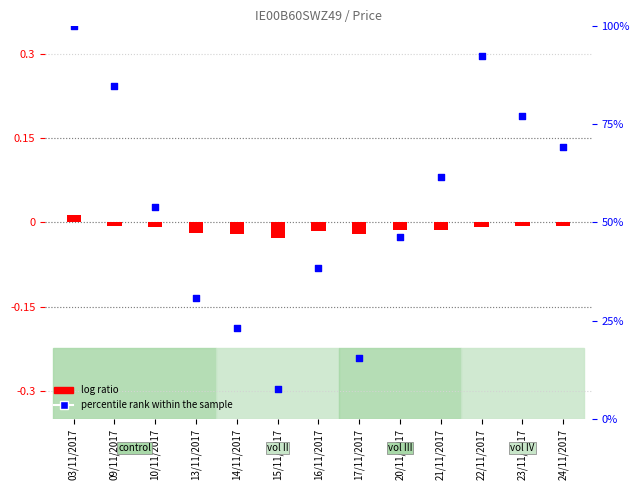

At which category is the sum across all series the highest?

03/11/2017